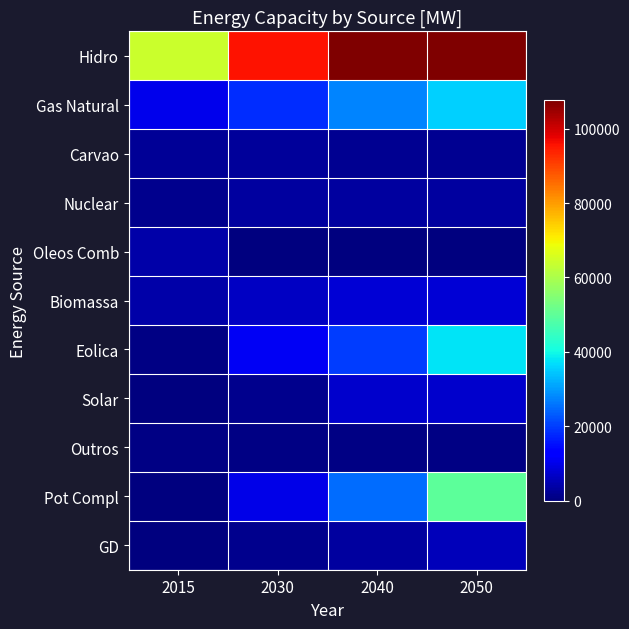

Between 2050 and 2030, which is larger?

2050